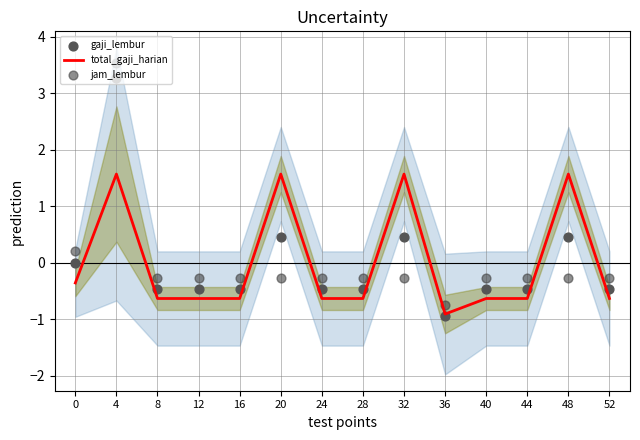

At how many categories does at least one series exceed 0?

5